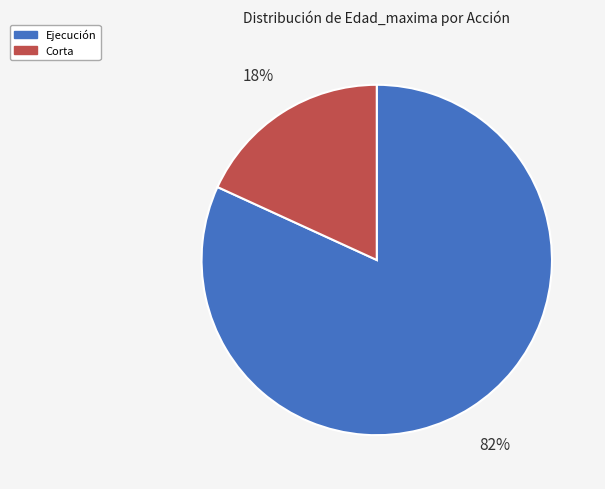

To the nearest percent, what is the average slice percentage?

50%